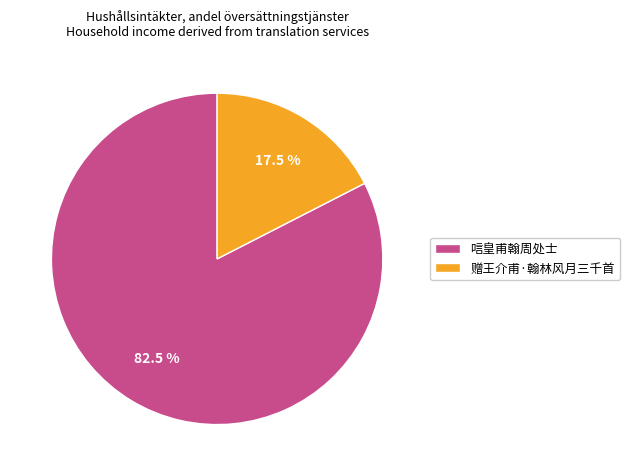

Count the number of slices in the pie.

2